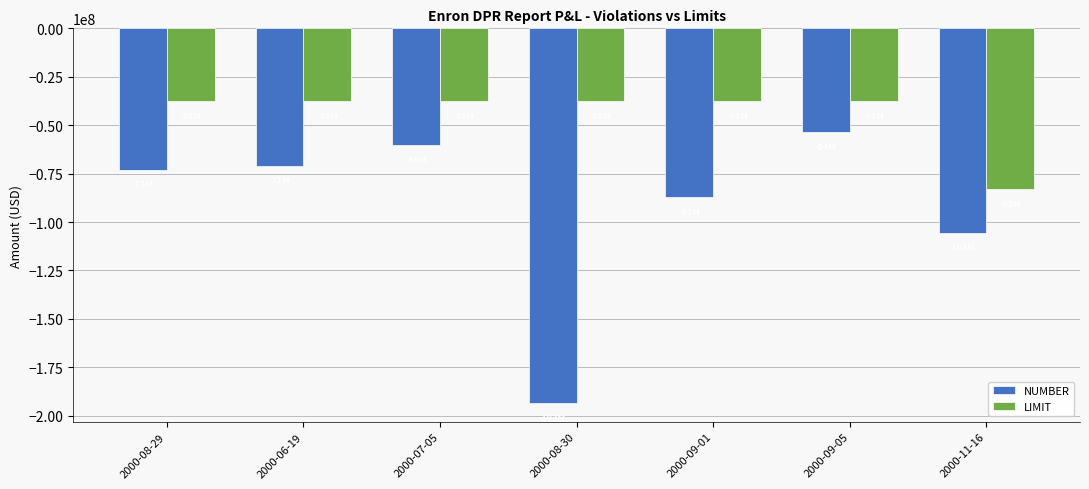

At which label does LIMIT reach its minimum?

2000-11-16